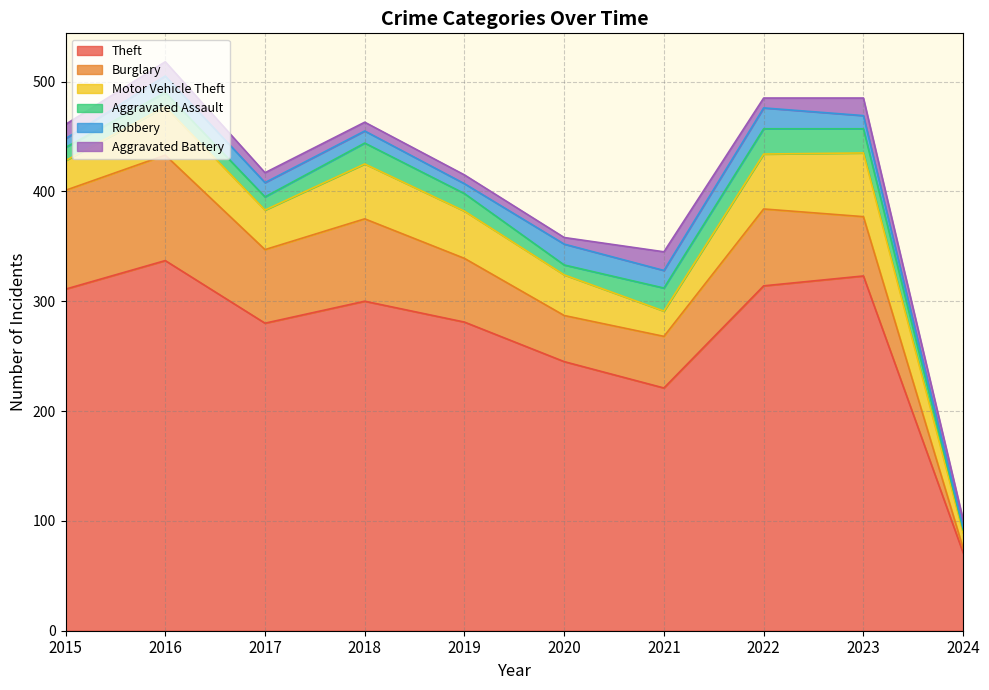

What is the value of the Theft point at the 8th from the left?

314